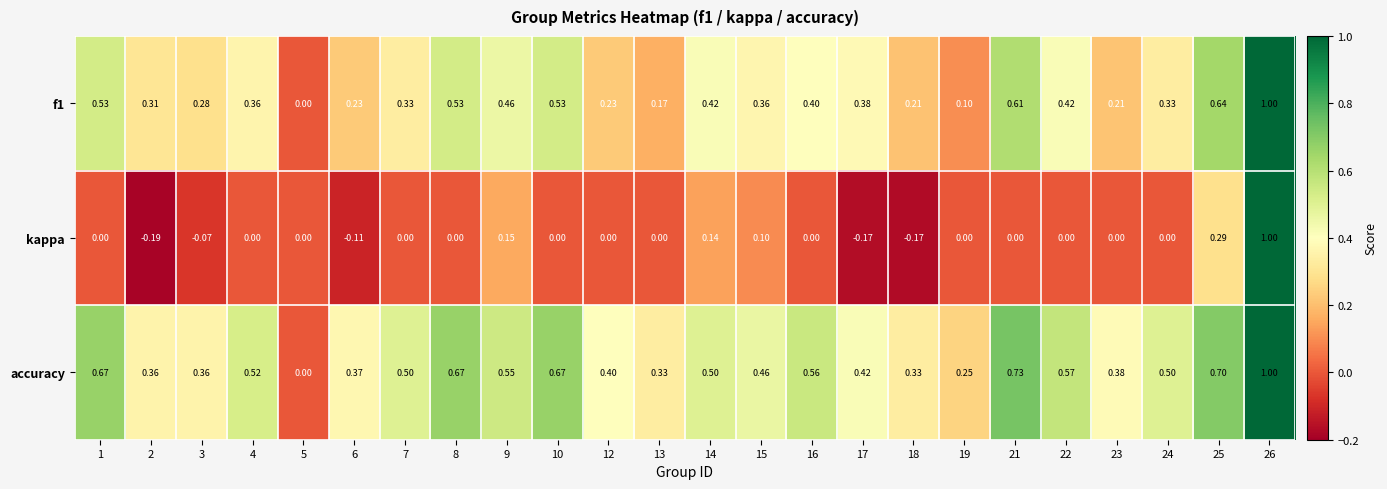

At which category does the chart reach its peak across all series?

26